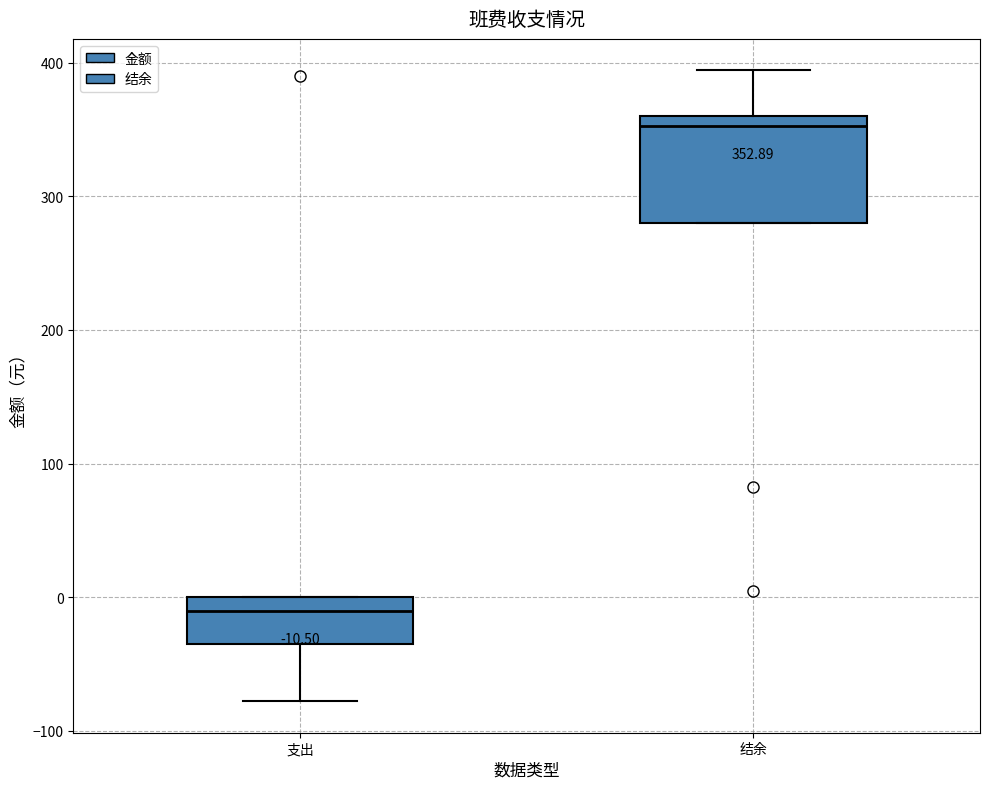

Which box is the tallest, from its lower edge to its upper edge?

结余